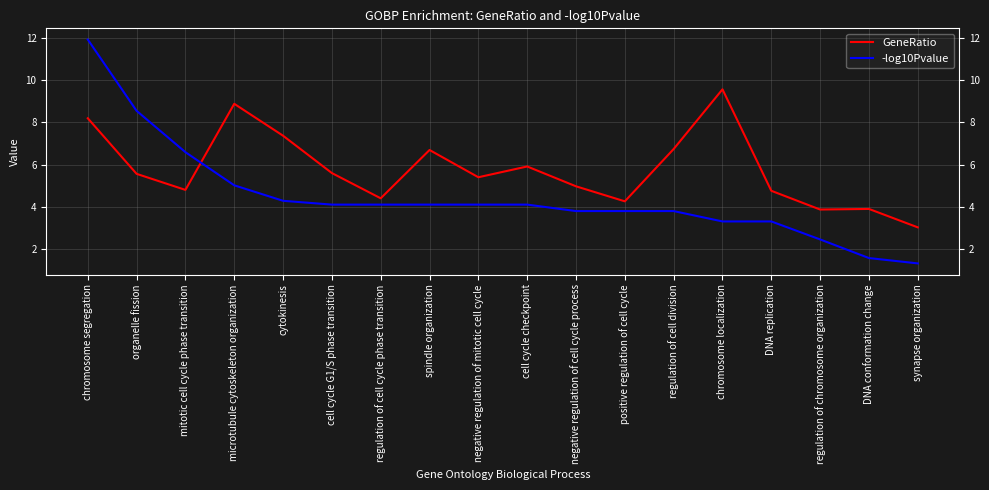

What position from the left is DNA replication?

15